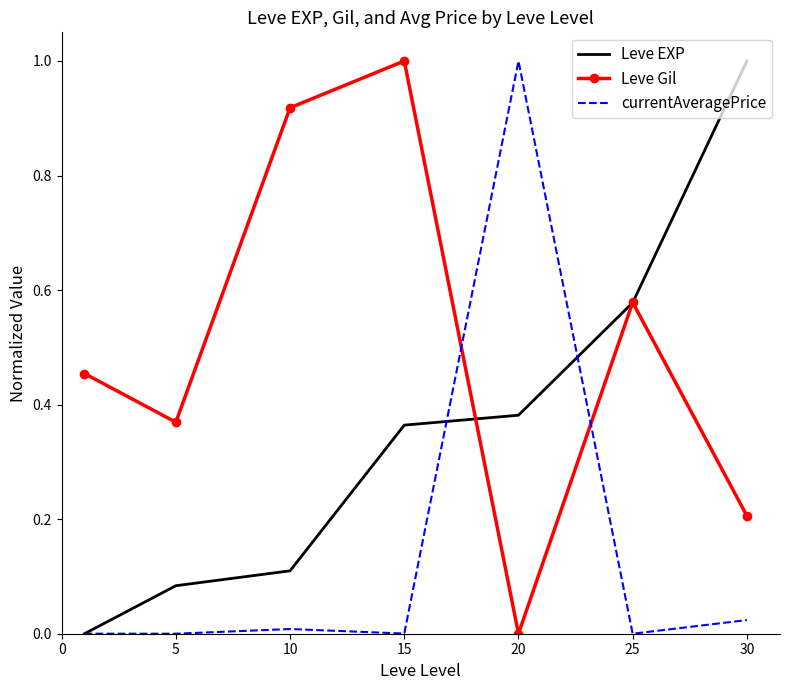

What is the maximum value for currentAveragePrice?

1.0